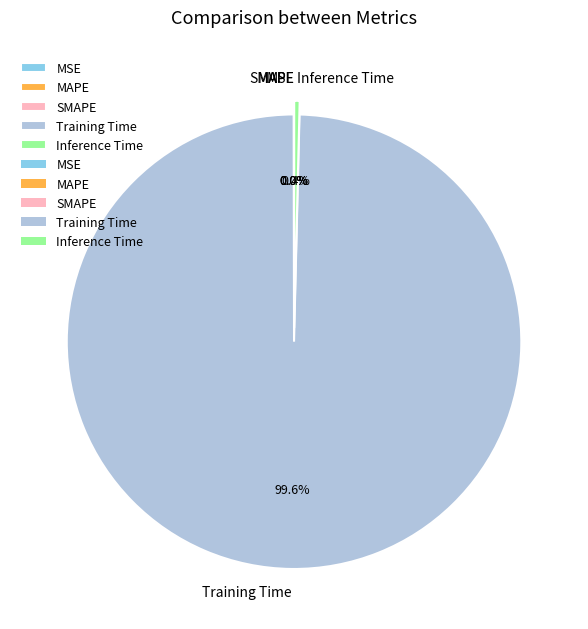

What is the majority slice?

Training Time